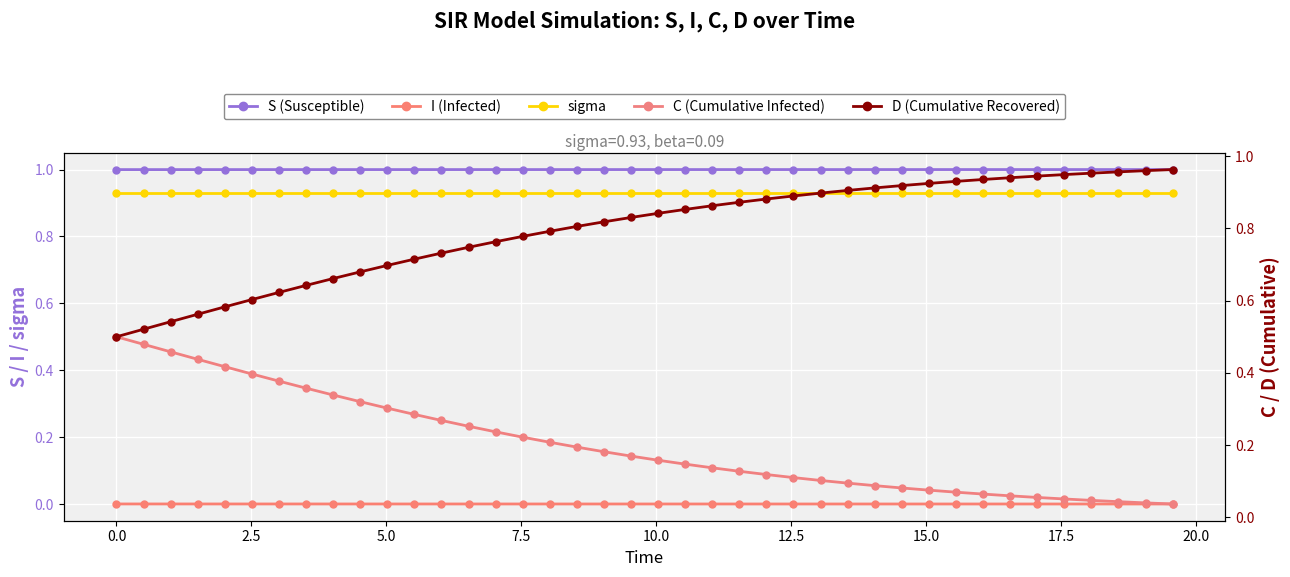

What is the value of the S (Susceptible) point at the 30th from the left?

1.0